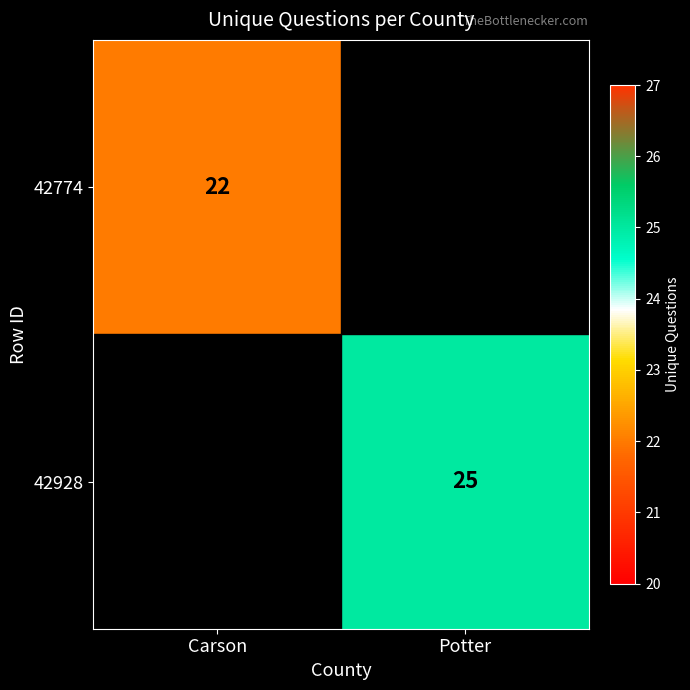

Is it true that 42928 equals 5 at Potter?

False